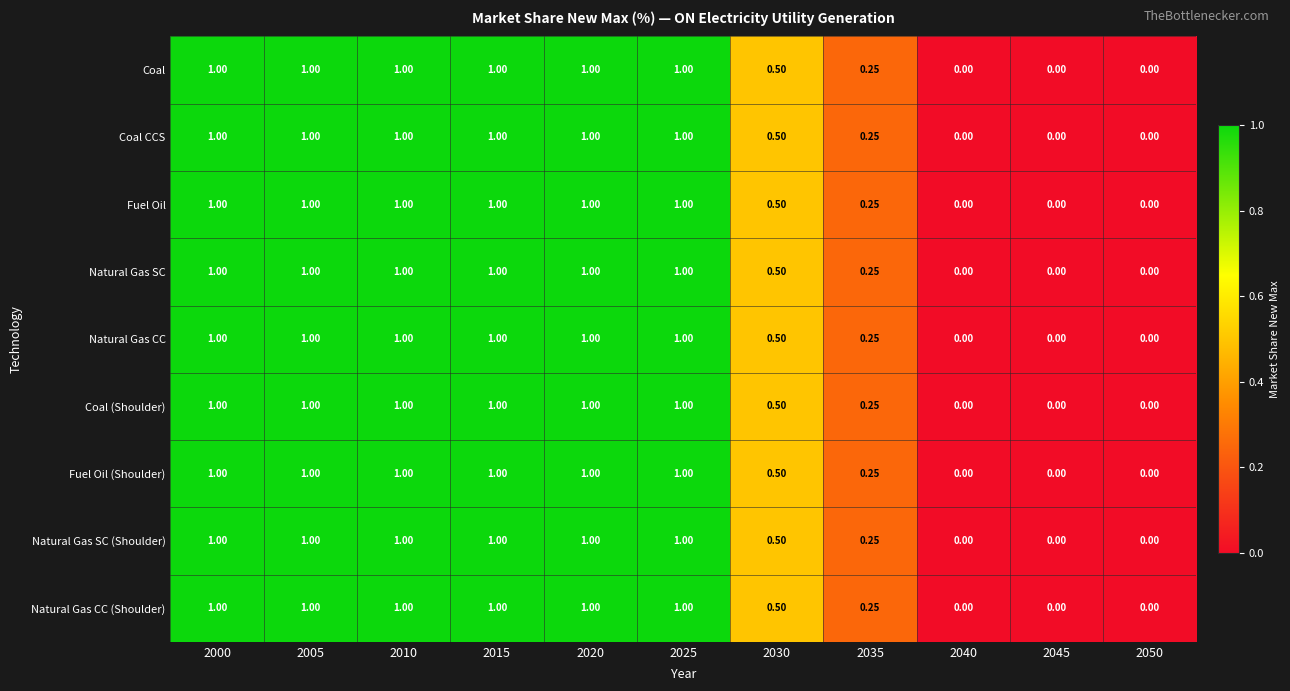

Is the value of Natural Gas CC (Shoulder) at 2000 greater than the value of Natural Gas SC at 2035?

Yes